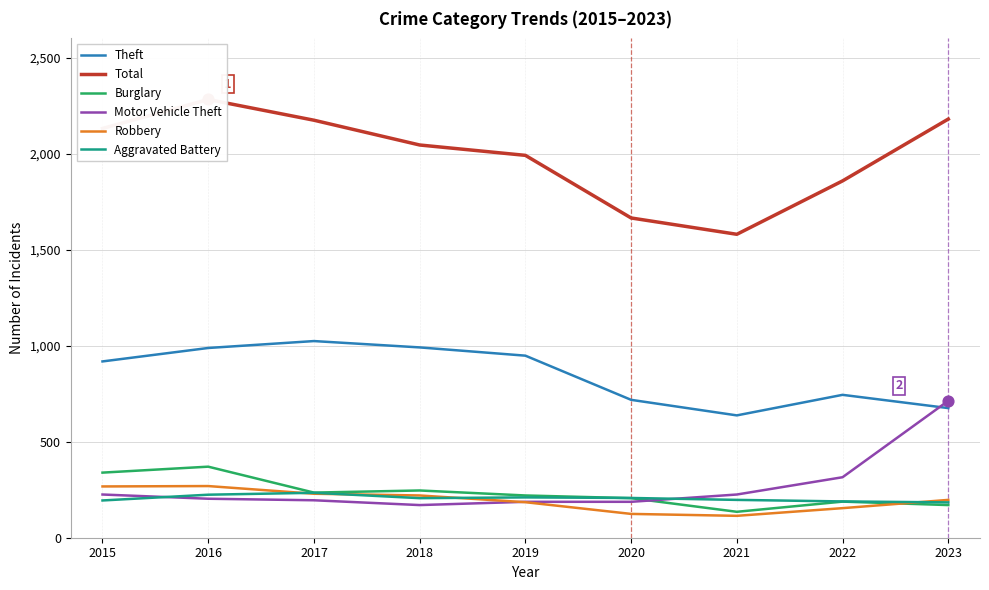

Which series contains the lowest Y value?

Robbery